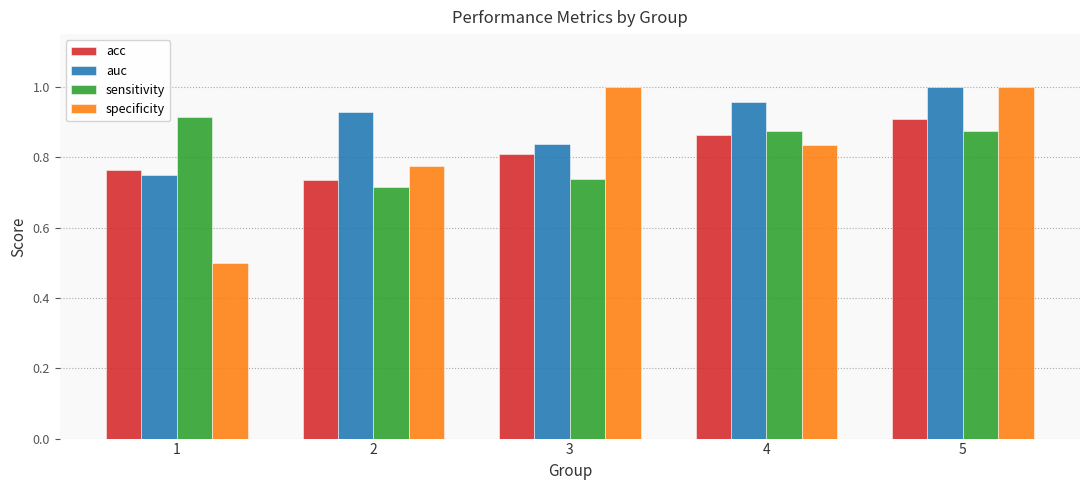

How many bars are there in each group?

4